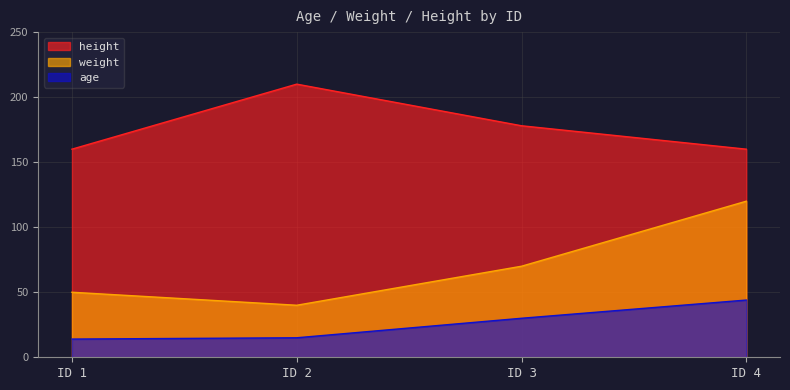

What is the total value across all series at ID 4?

324